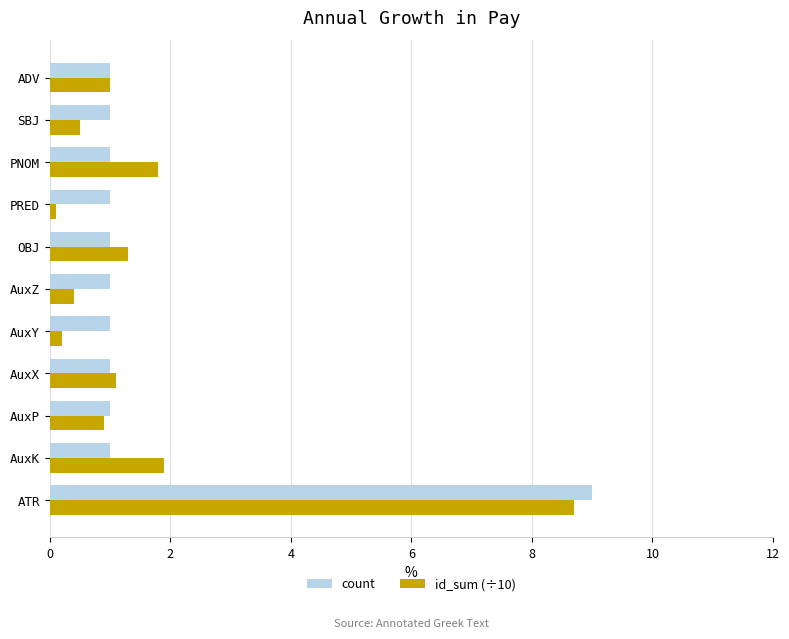

How many distinct data groups are displayed?

2